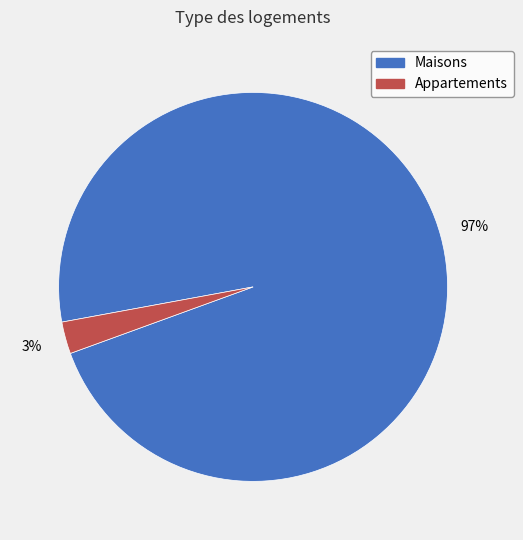

To the nearest percent, what portion does Maisons represent?

97%